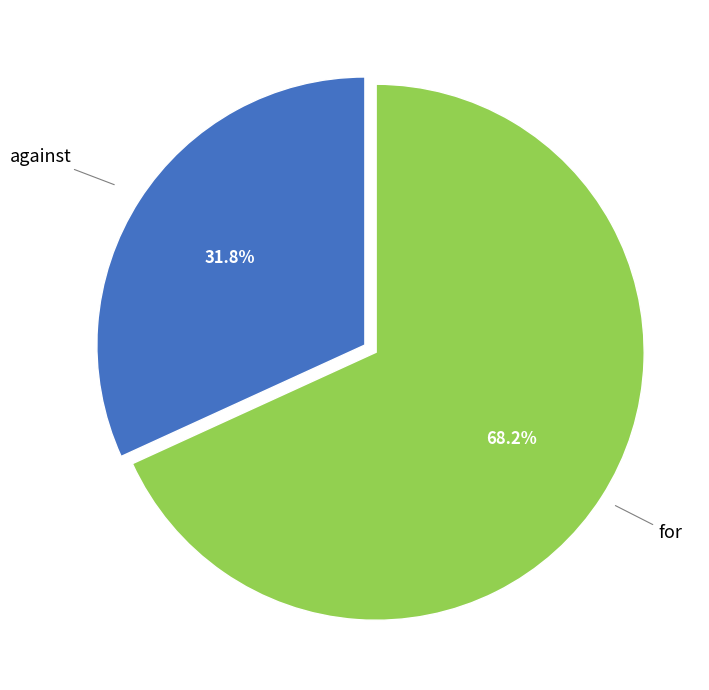

What is the majority slice?

for